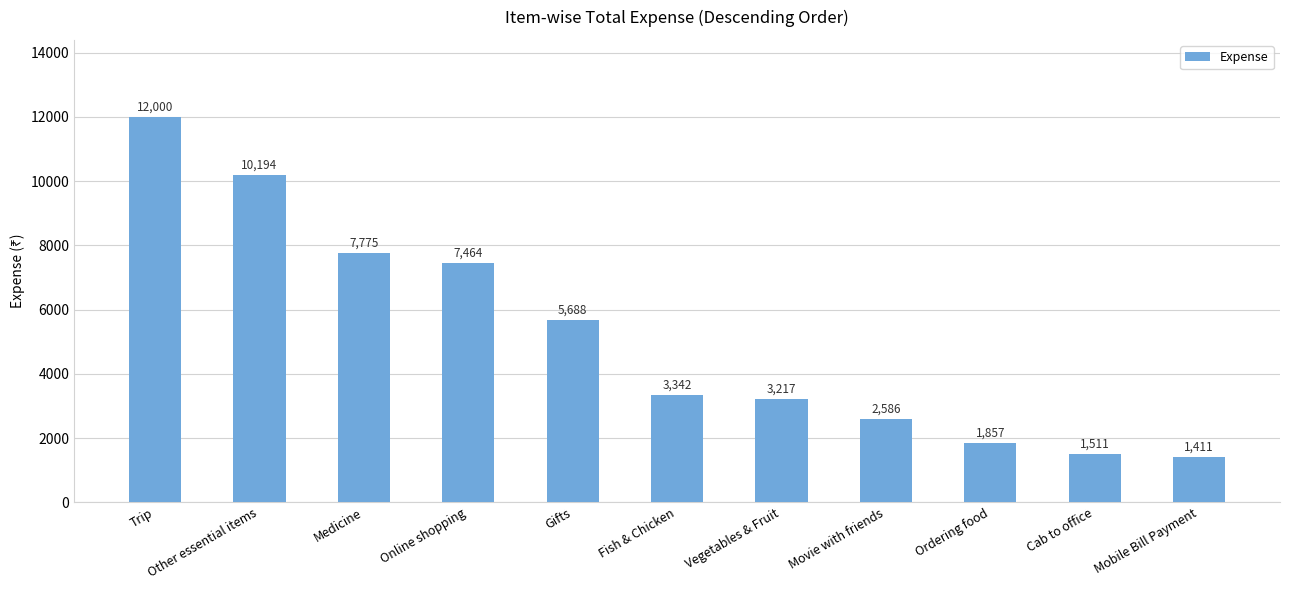

What is the change in value from Vegetables & Fruit to Movie with friends?

-631.0